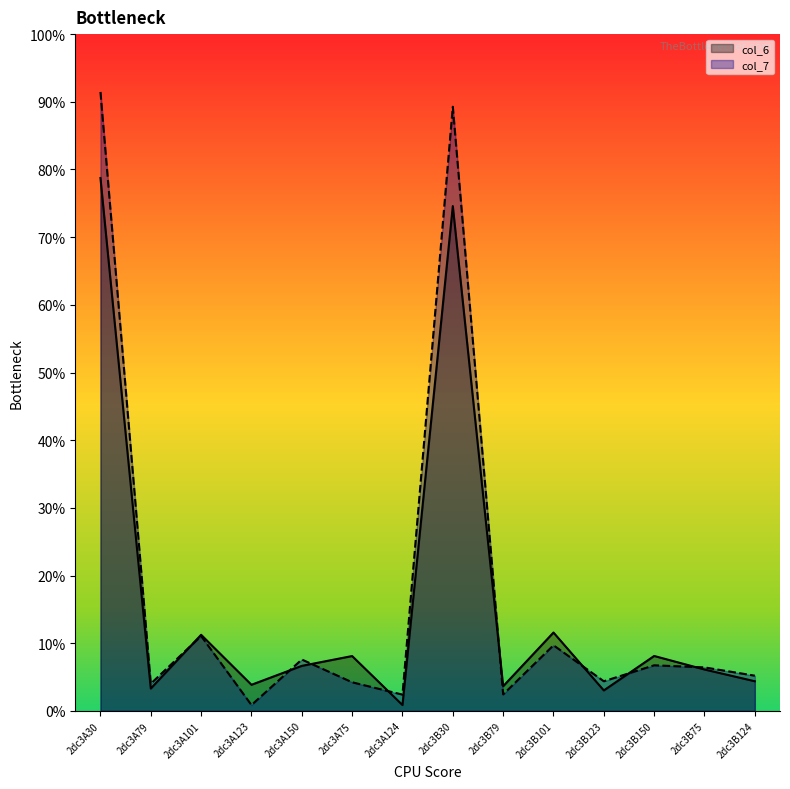

The value of col_6 at 2dc3B123 is 1.9. True or false?

False